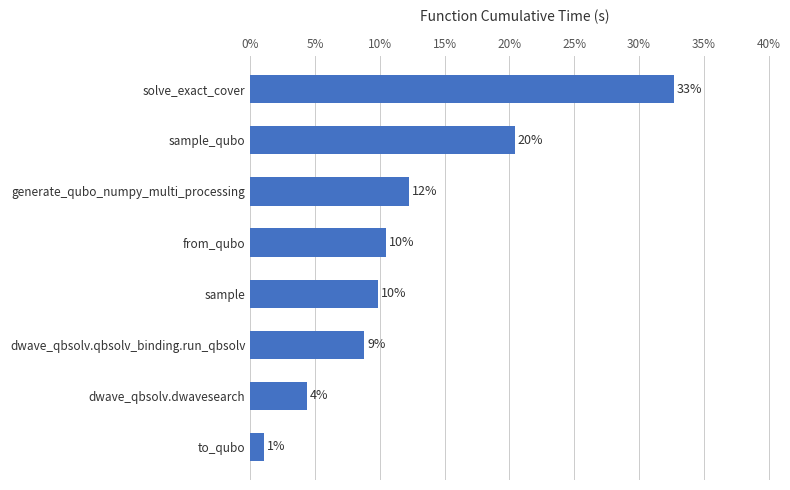

Does the chart contain any negative values?

No